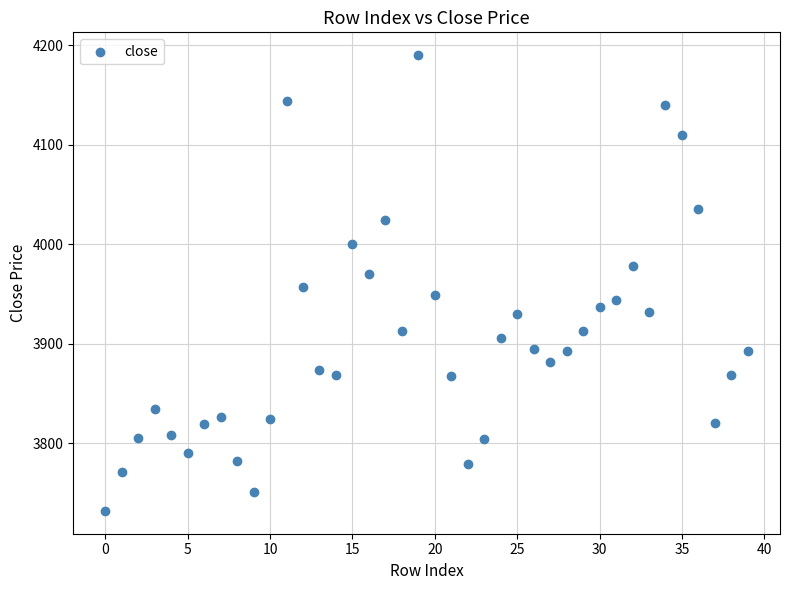

What is the range of Y values (max minus min)?

457.8